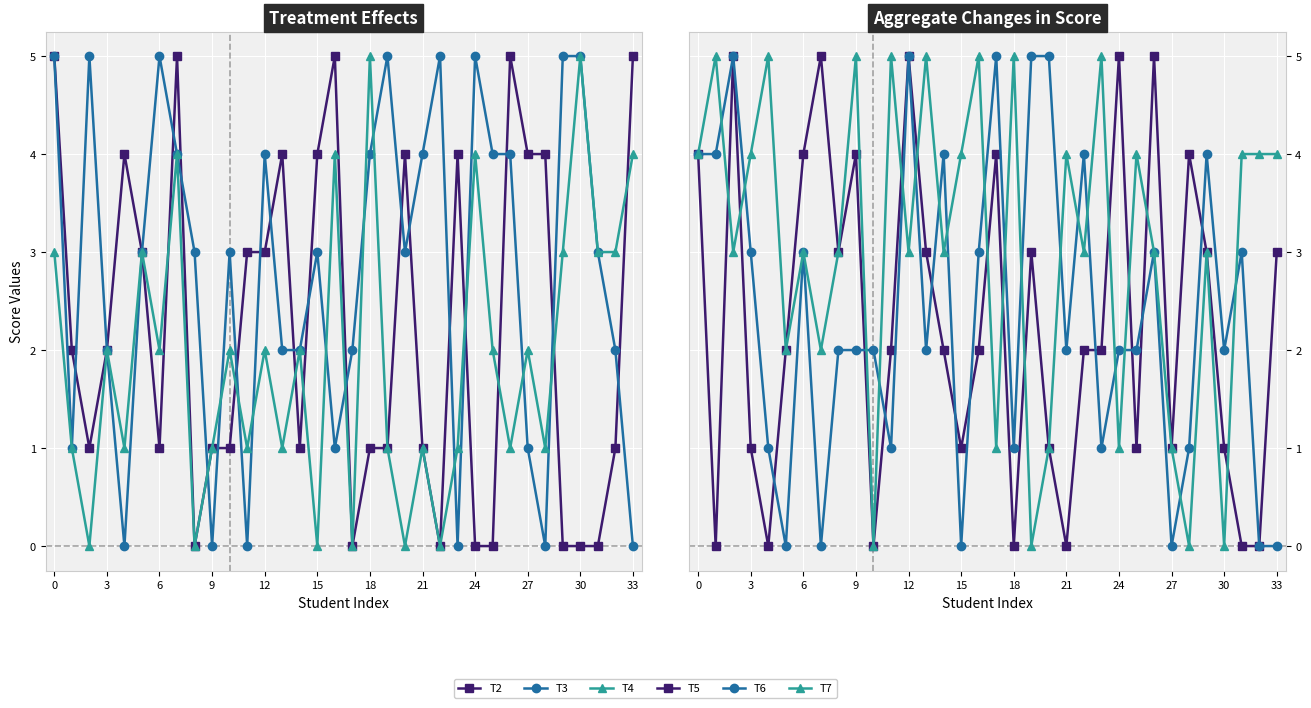

List the series in order of their peak value, highest first.

T2, T3, T4, T5, T6, T7